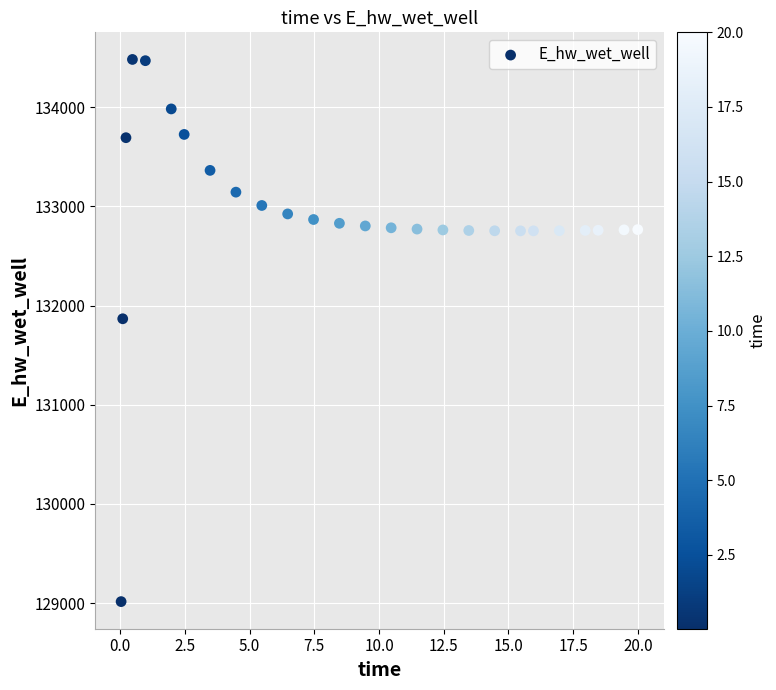

What is the range of Y values (max minus min)?

5465.4